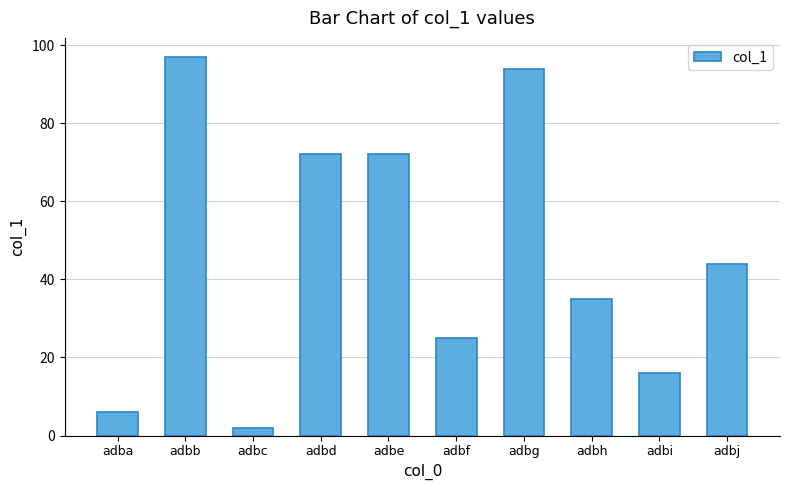

What is the sum of all values?

463